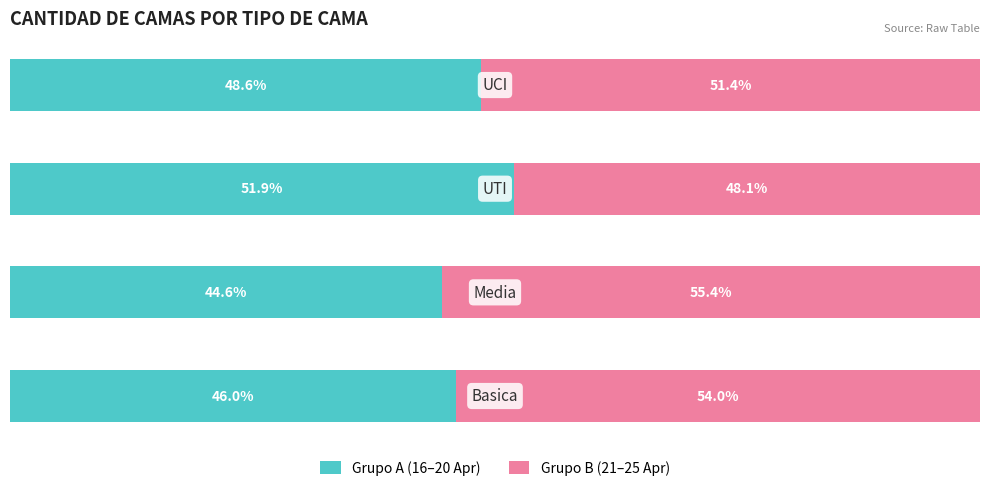

What are all the series names shown in the legend?

Grupo A (16–20 Apr), Grupo B (21–25 Apr)